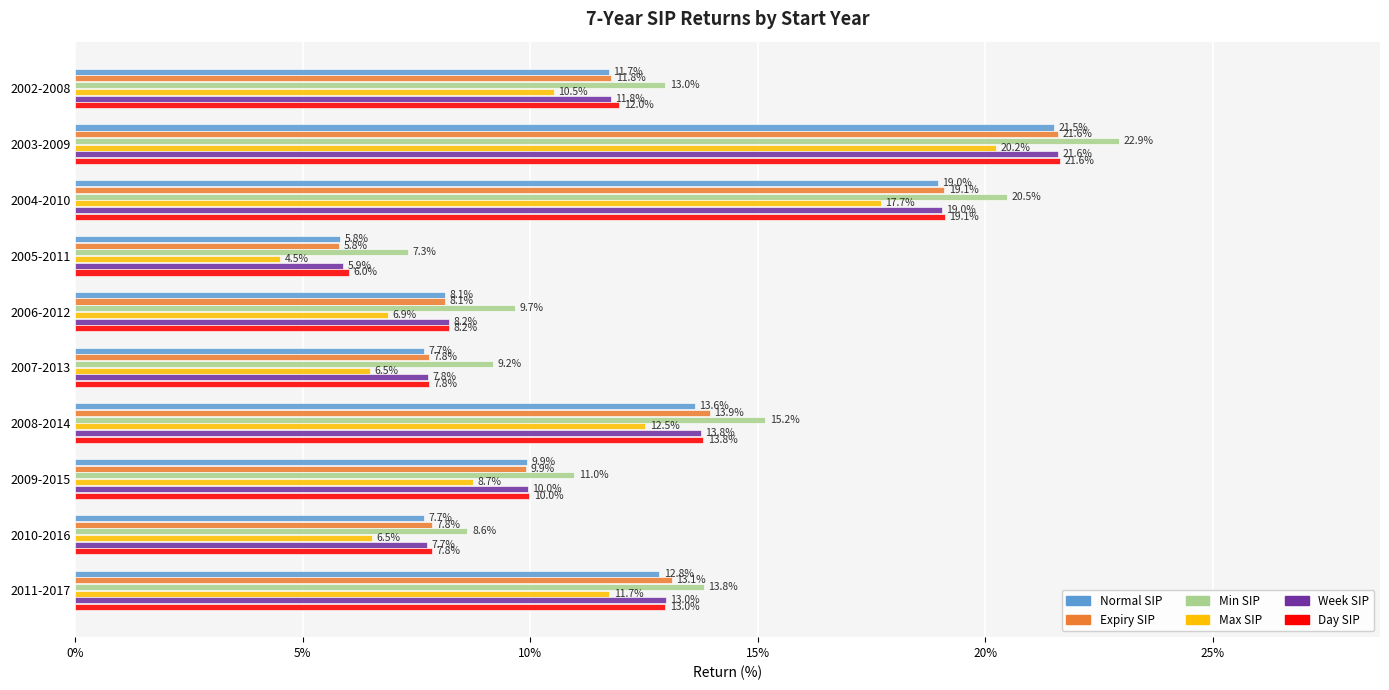

Rank the series by their maximum value, from highest to lowest.

Min SIP, Day SIP, Expiry SIP, Week SIP, Normal SIP, Max SIP